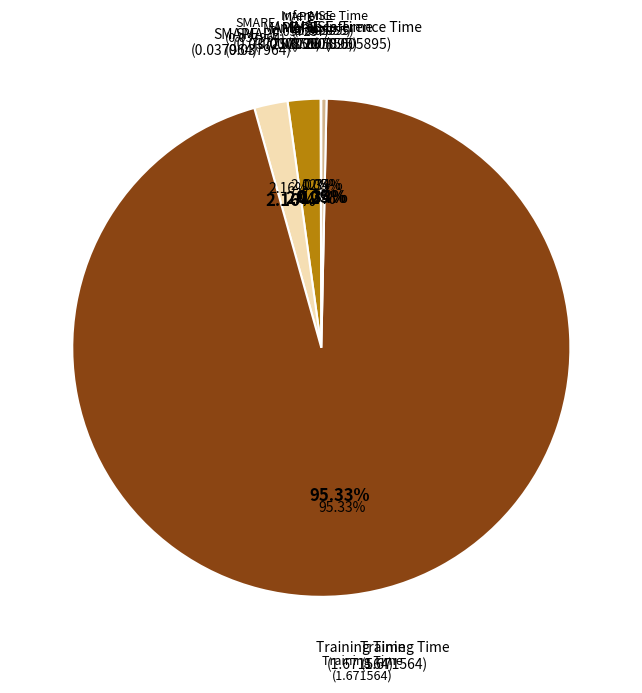

Which has a higher value, MSE or SMAPE?

SMAPE